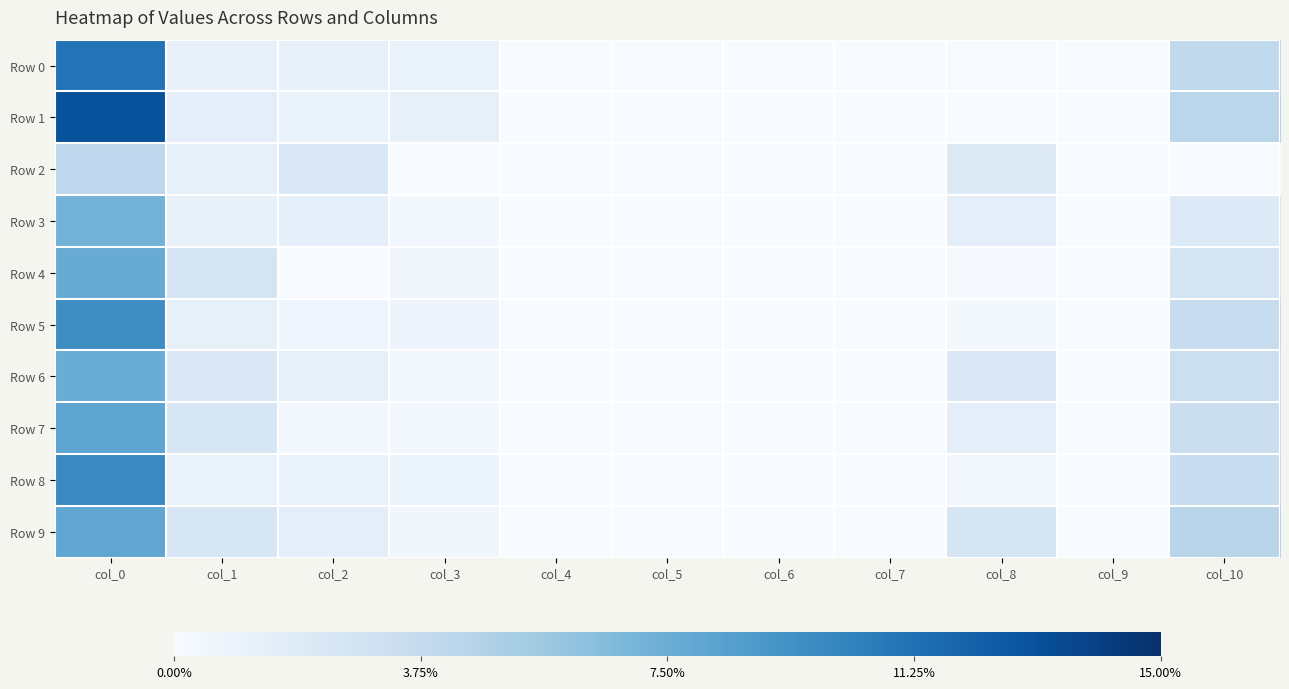

Which series has the widest spread of values?

Row 1